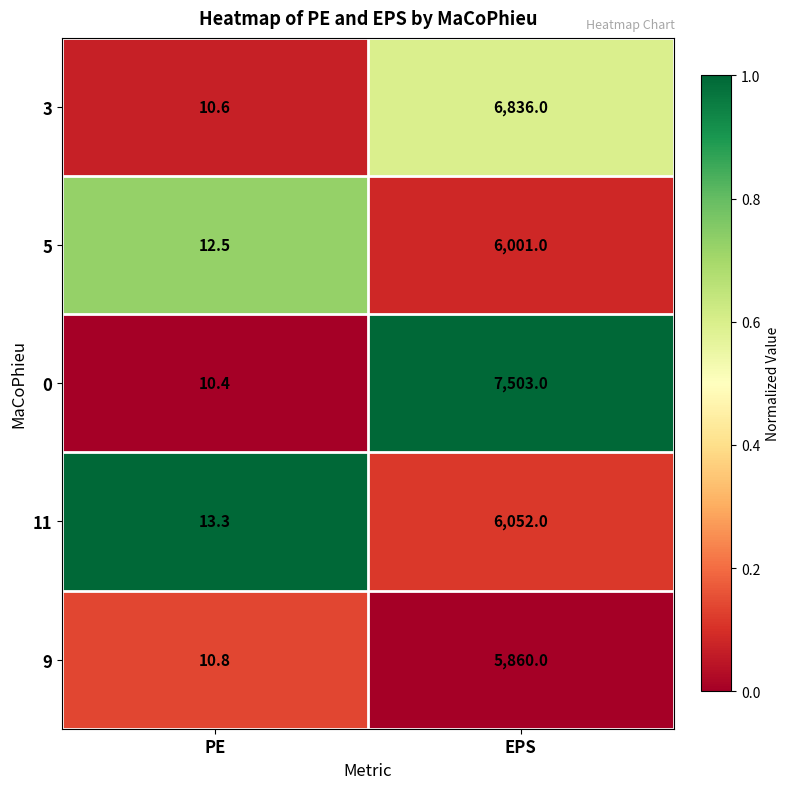

The 9 series shows 17.2 at PE. True or false?

False